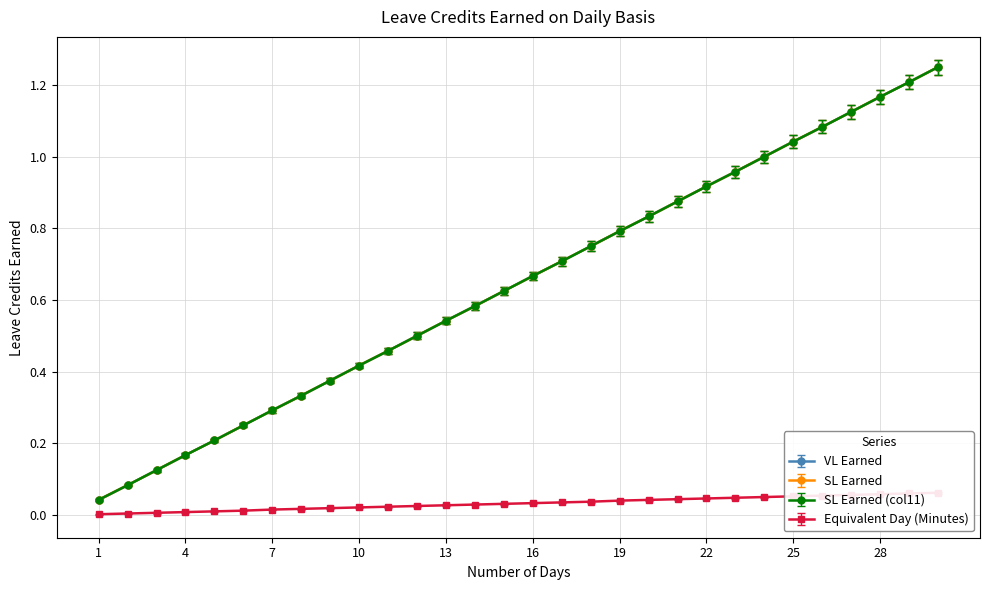

True or false: VL Earned has more than 2 points higher than both neighbors.

False